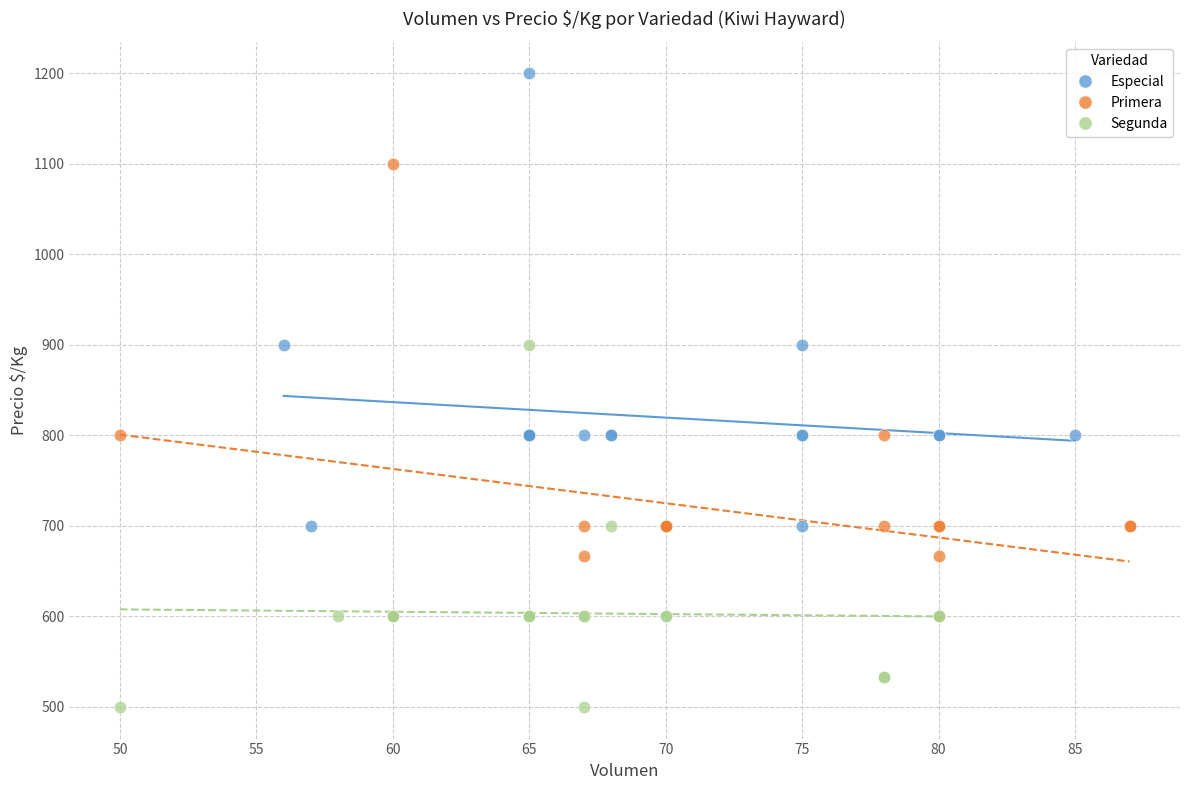

Which series contains the highest Y value?

Especial